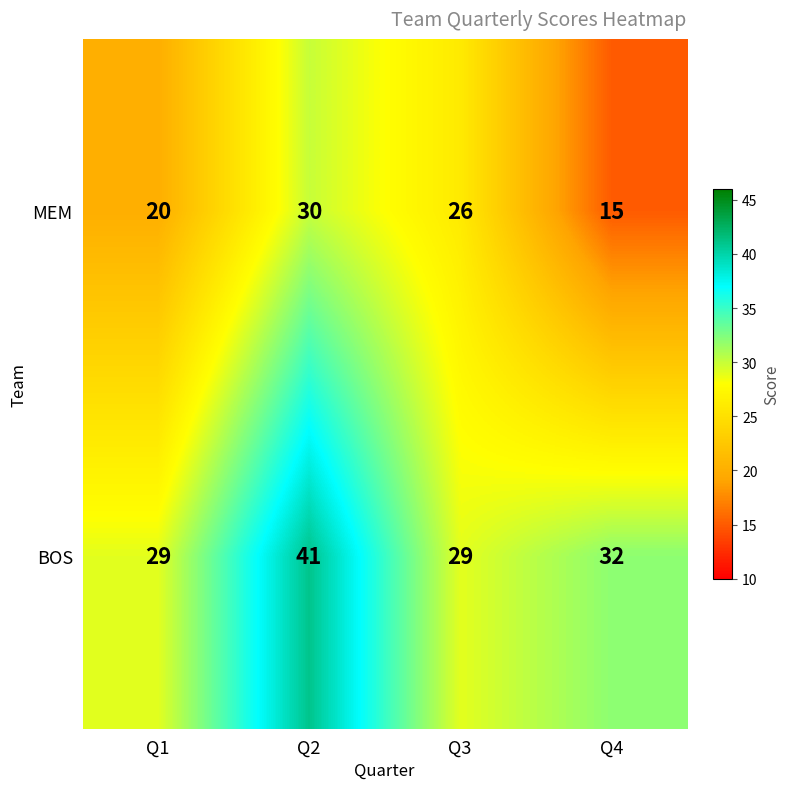

How many distinct data groups are displayed?

2